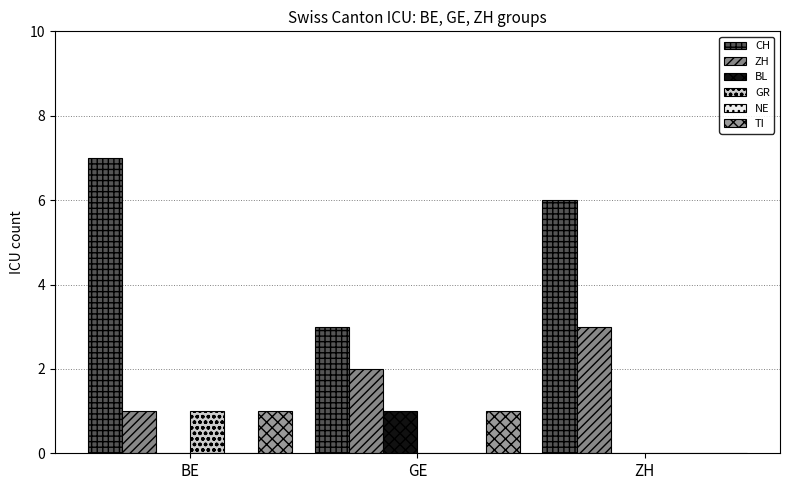

Reading right to left, transcribe all the data shown in this chart.

CH: 6	3	7
ZH: 3	2	1
BL: 0	1	0
GR: 0	0	1
NE: 0	0	0
TI: 0	1	1